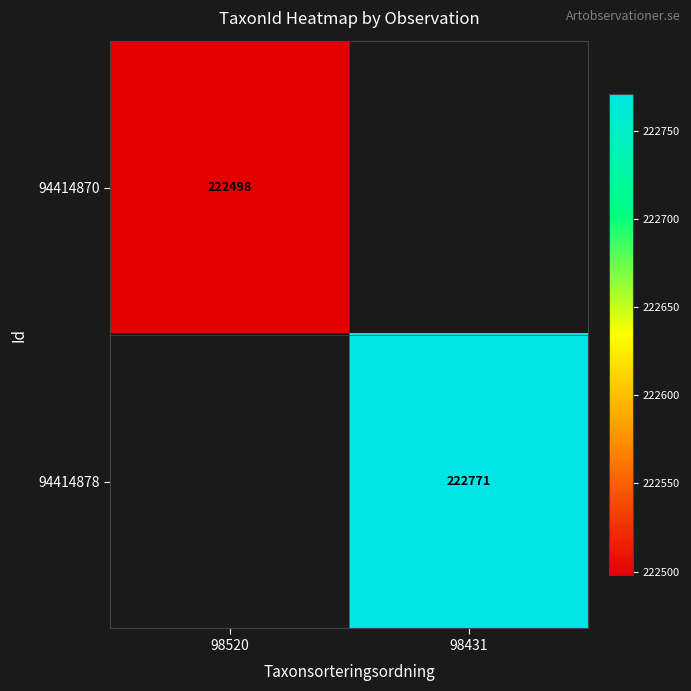

The 94414870 series shows 63043 at 98520. True or false?

False